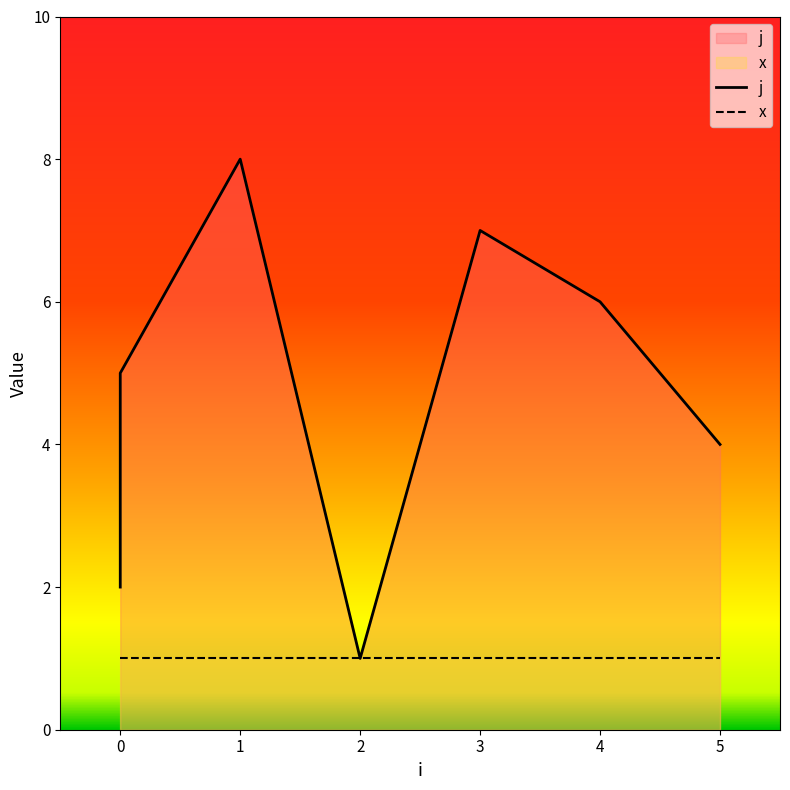

Does the chart display data point markers on the line(s)?

No